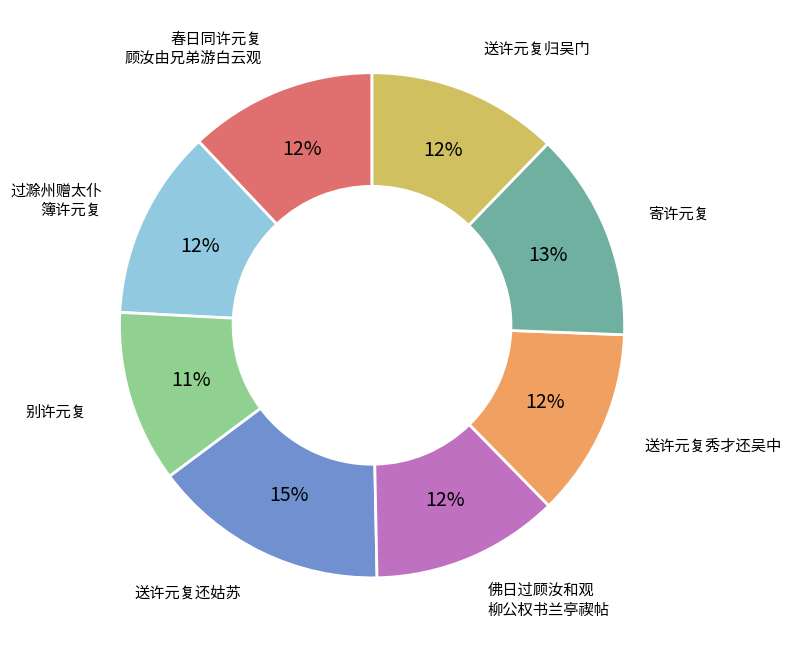

To the nearest percent, what is the average slice percentage?

12%